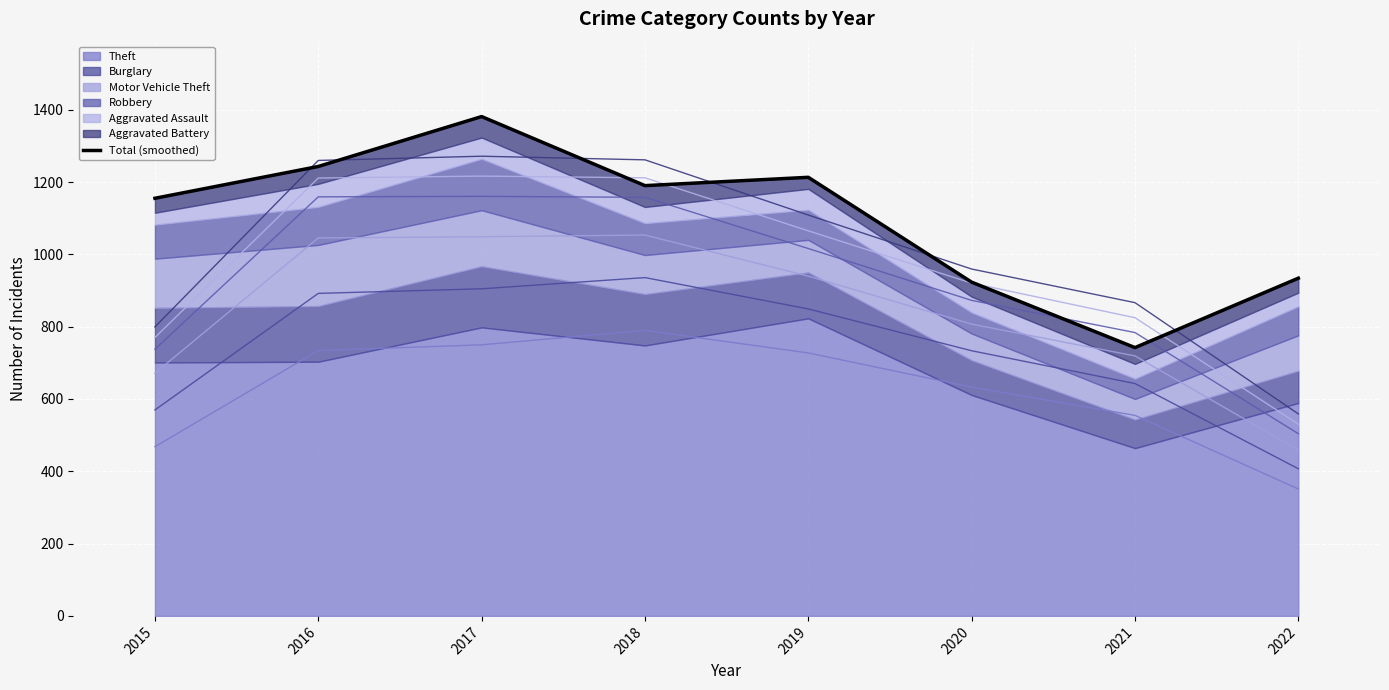

What is the value of the 4th point from the left?

1190